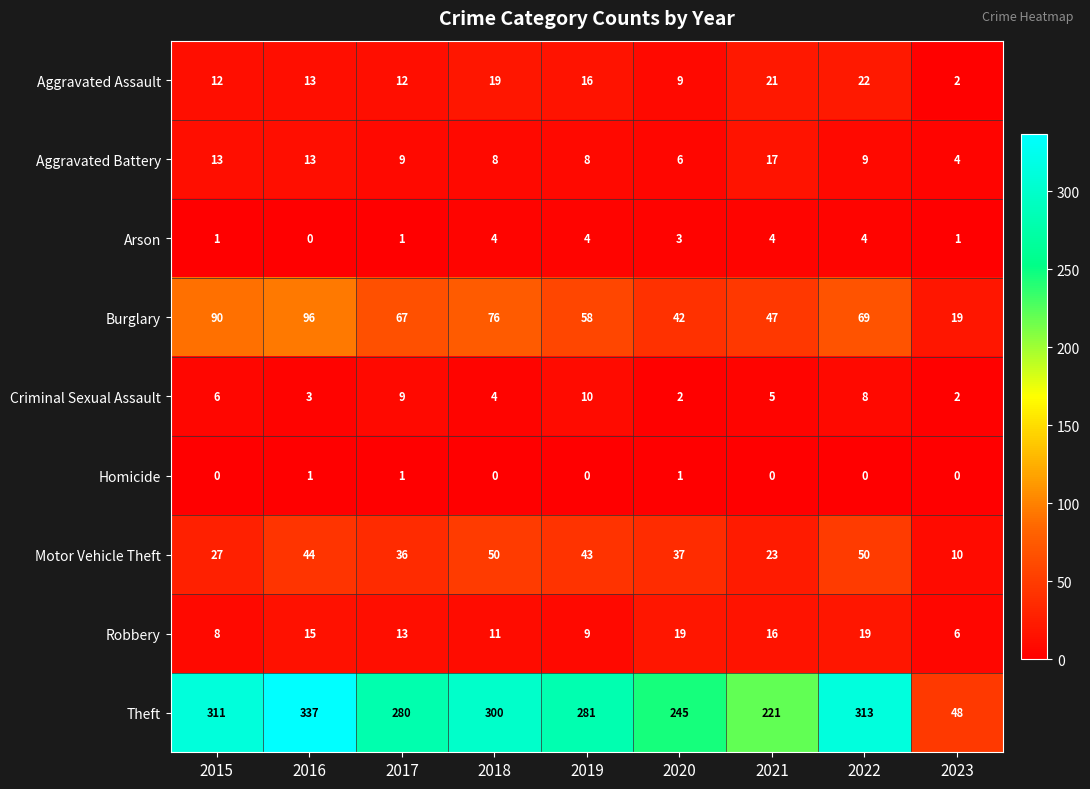

Rank the series at 2015 from lowest to highest value.

Homicide, Arson, Criminal Sexual Assault, Robbery, Aggravated Assault, Aggravated Battery, Motor Vehicle Theft, Burglary, Theft